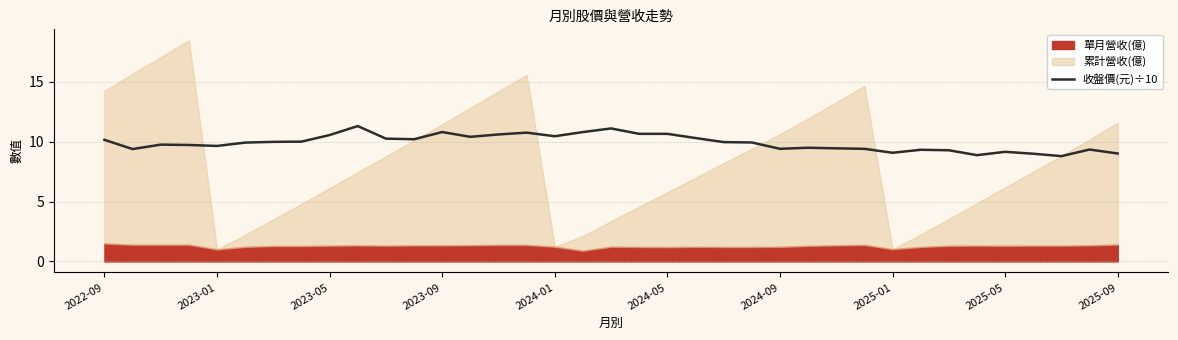

True or false: 收盤價(元)÷10 has a value of 10.7 at 2024-05.

True